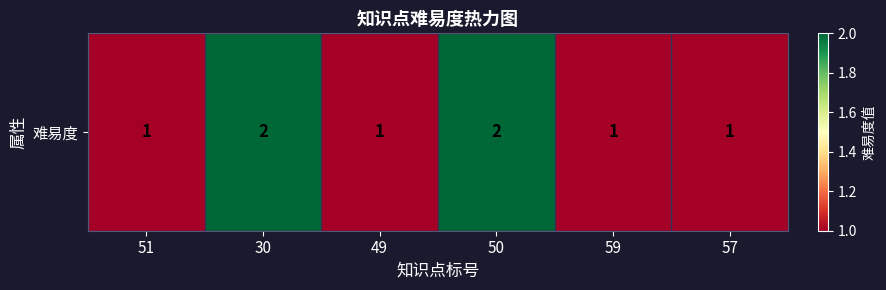

What is the average value?

1